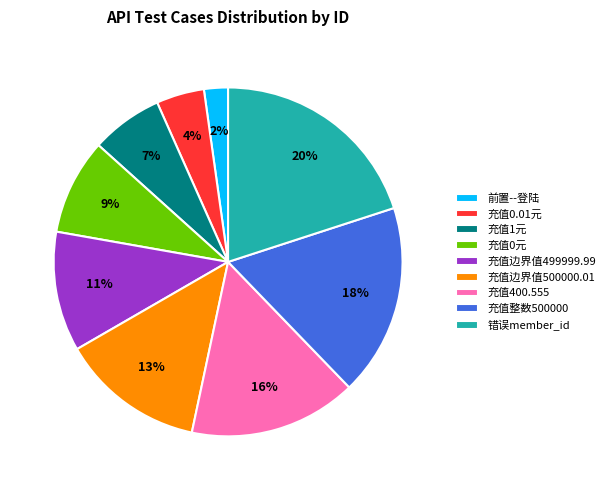

Count the number of slices in the pie.

9